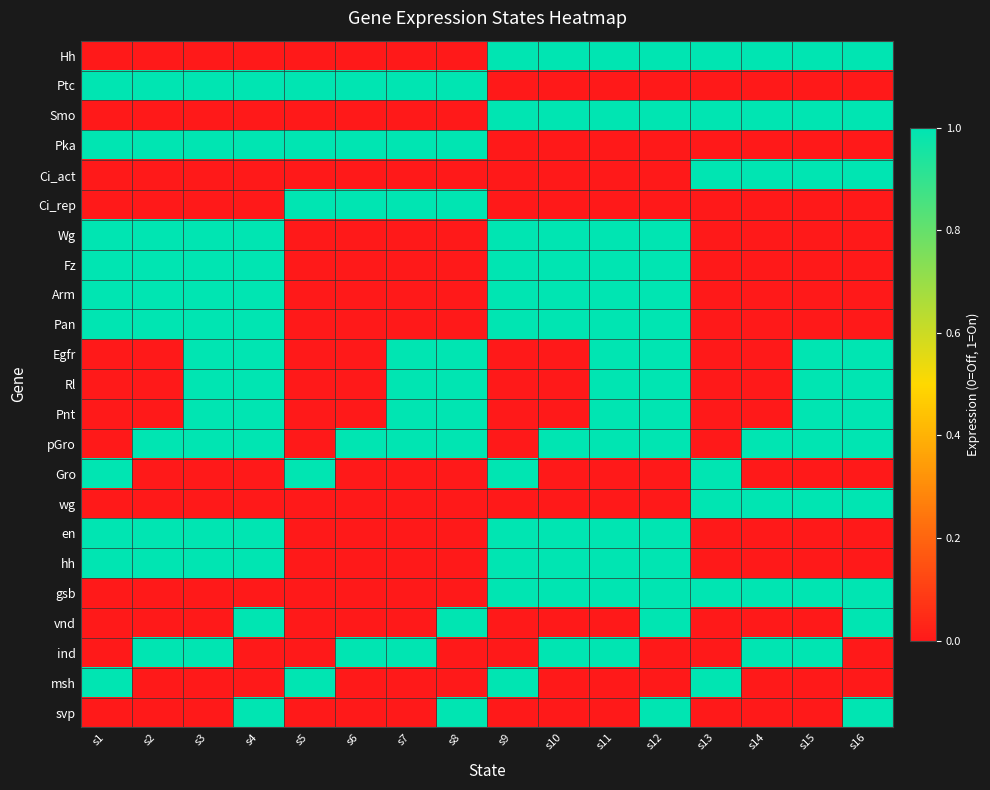

How many categories are shown in the chart?

16